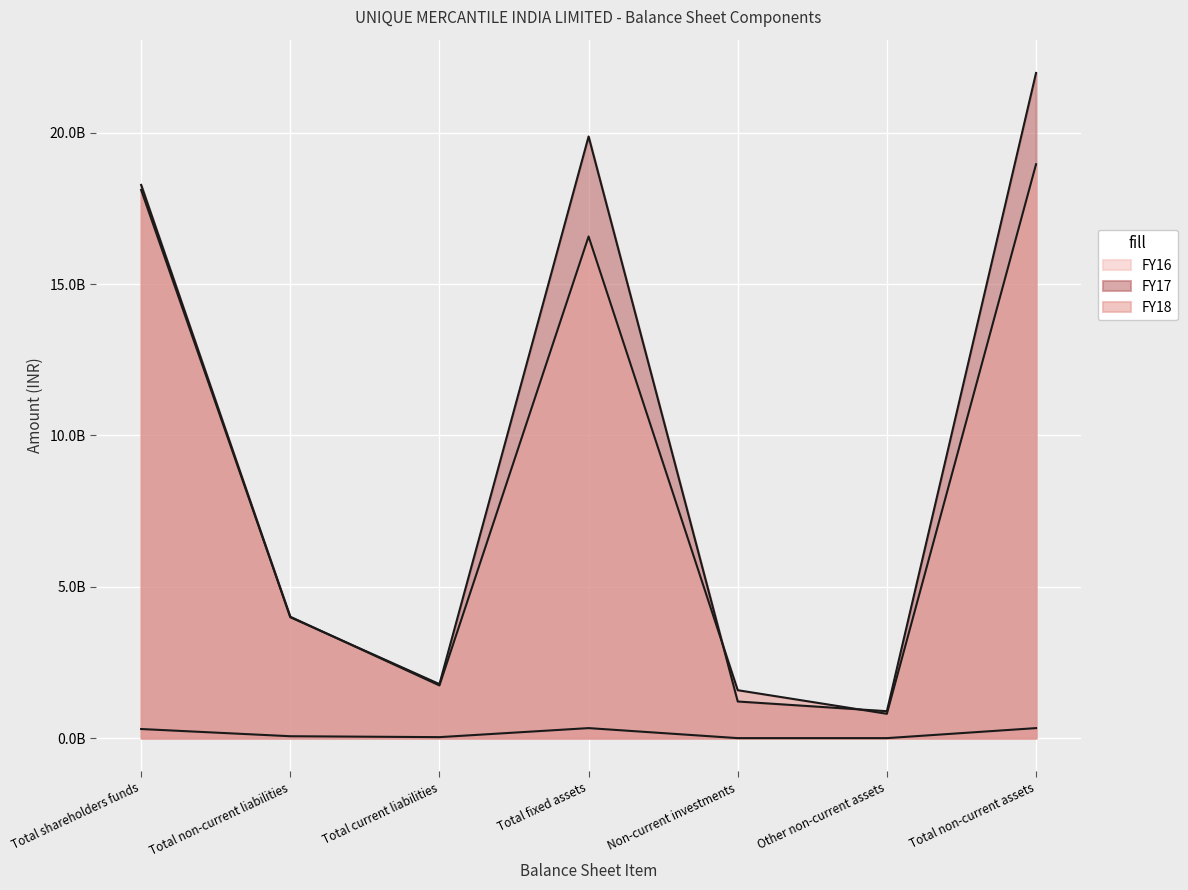

True or false: FY17 and FY16 intersect in this chart.

False